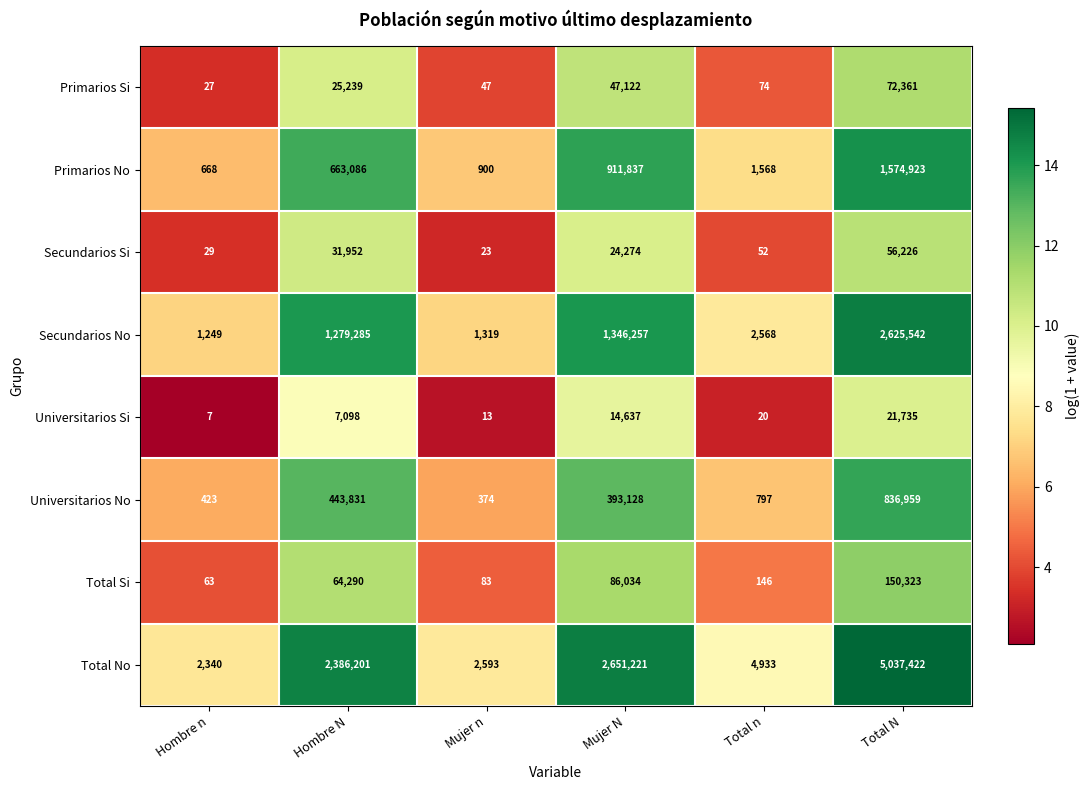

Is it true that Secundarios No equals 1319 at Mujer n?

True